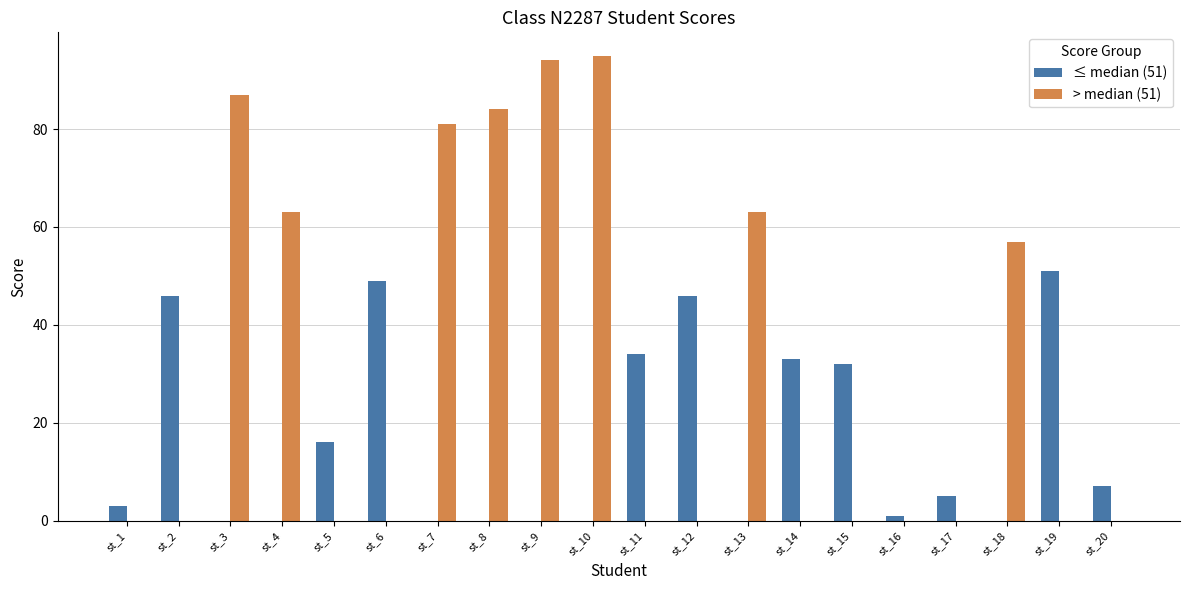

Is the value of ≤ median (51) at st_14 greater than the value of > median (51) at st_2?

Yes